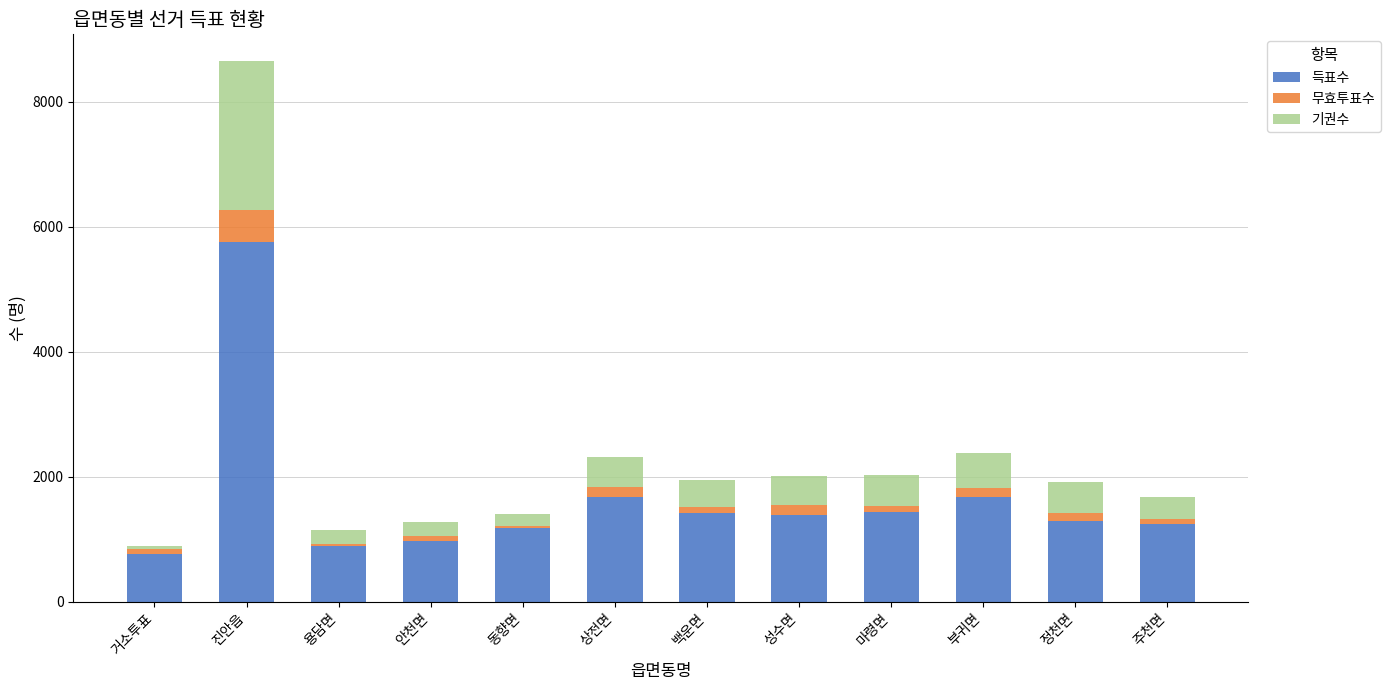

What are all the series names shown in the legend?

득표수, 무효투표수, 기권수